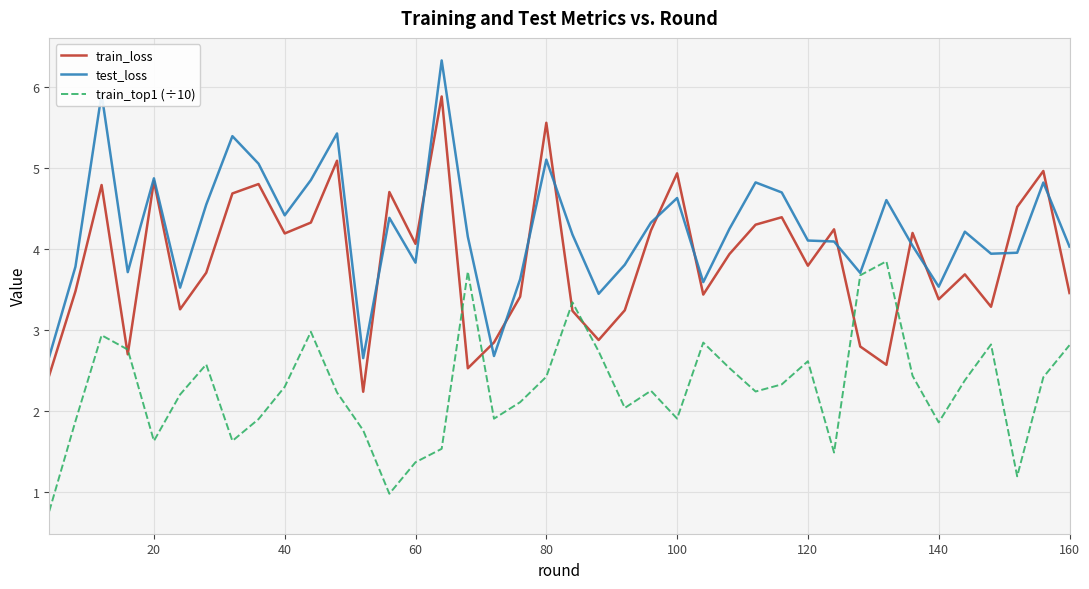

Which series has the largest total across all categories?

test_loss